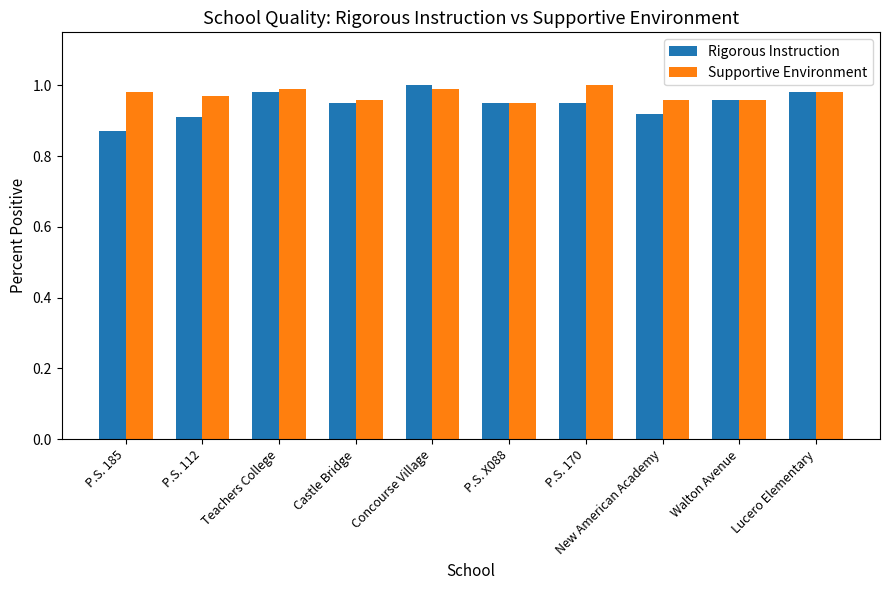

Which series has the widest spread of values?

Rigorous Instruction